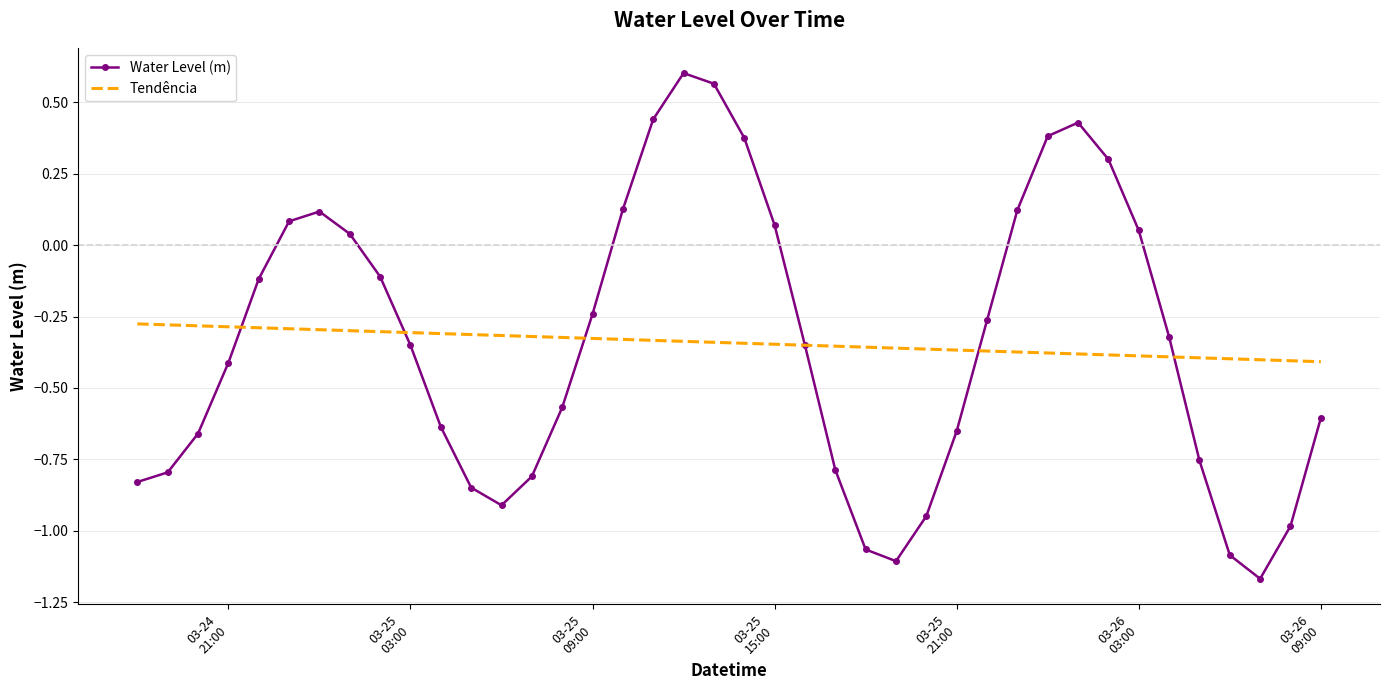

Which series has the largest range (max minus min)?

Water Level (m)